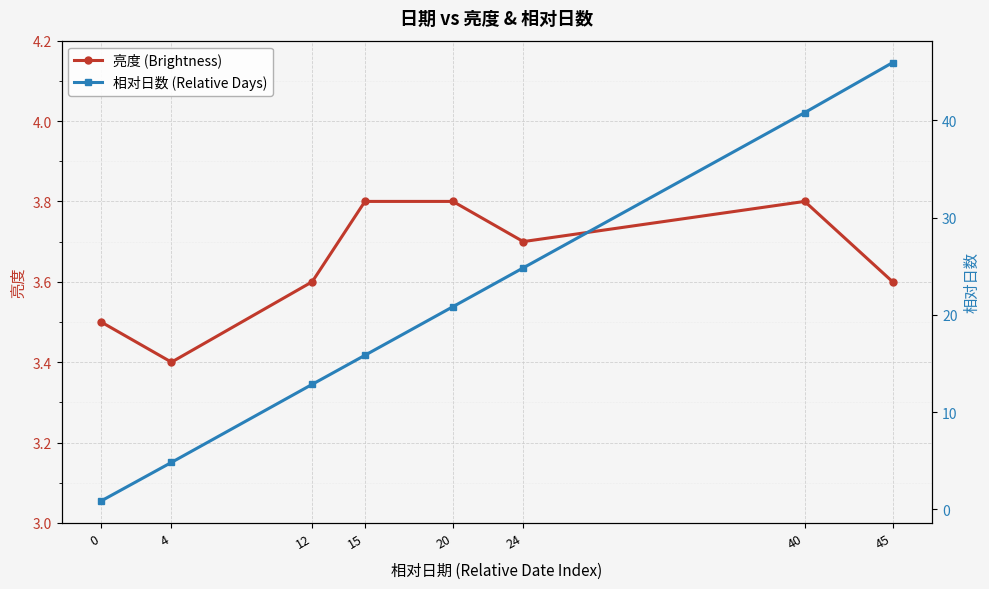

What is the maximum value shown in the chart?

45.9